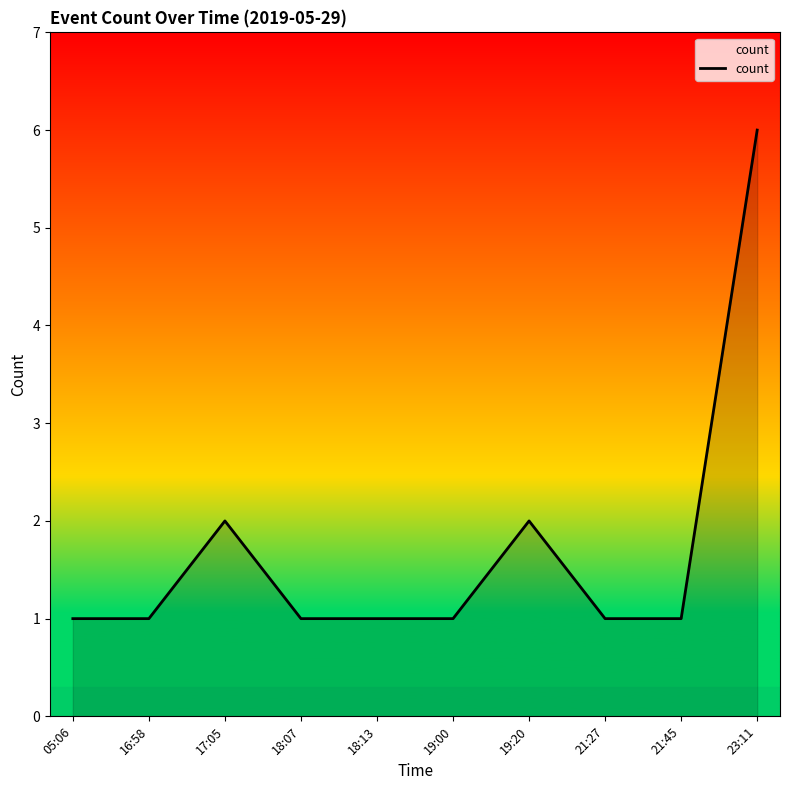

What is the difference between the maximum and minimum values?

5